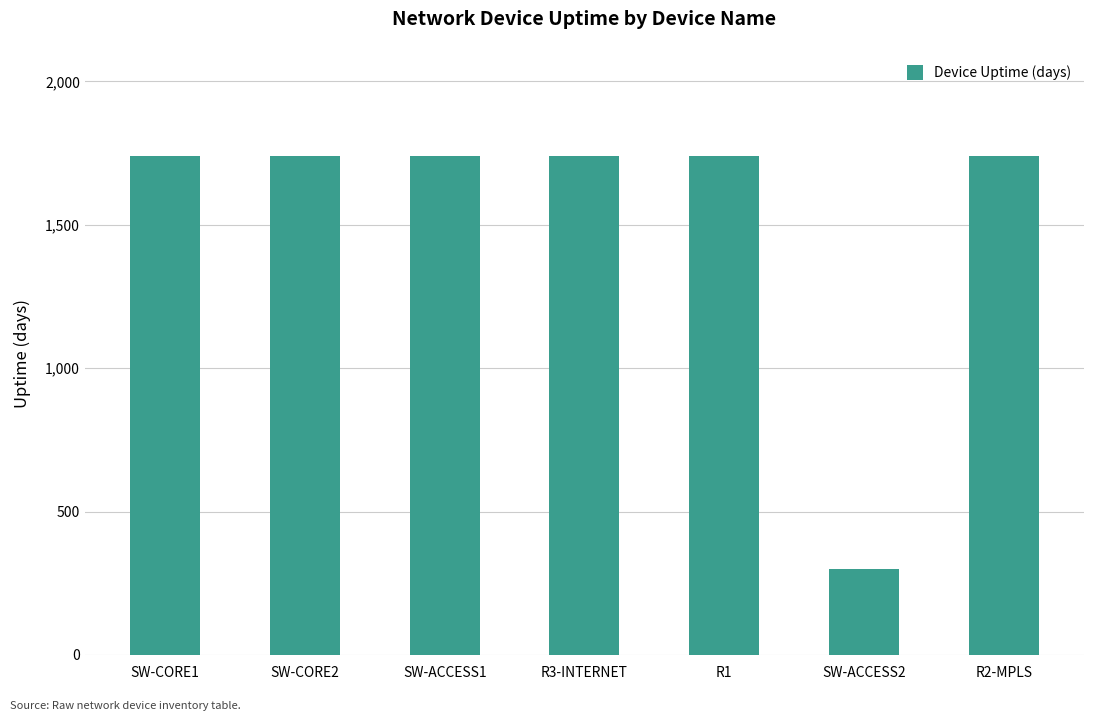

What is the label of the 1st bar from the right?

R2-MPLS